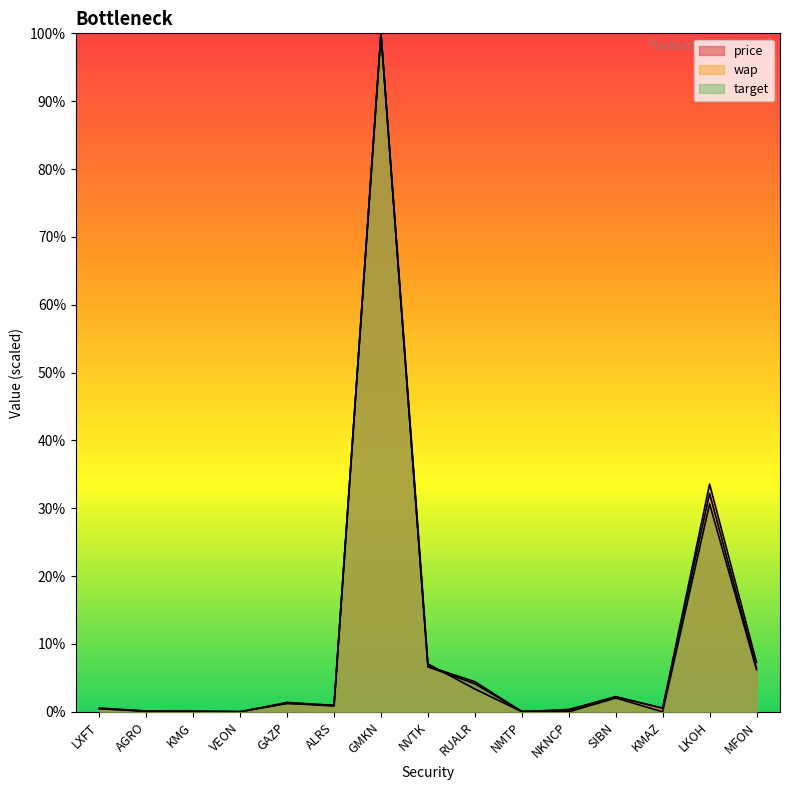

What is the difference between the second highest and second lowest values in the price series?

32.2